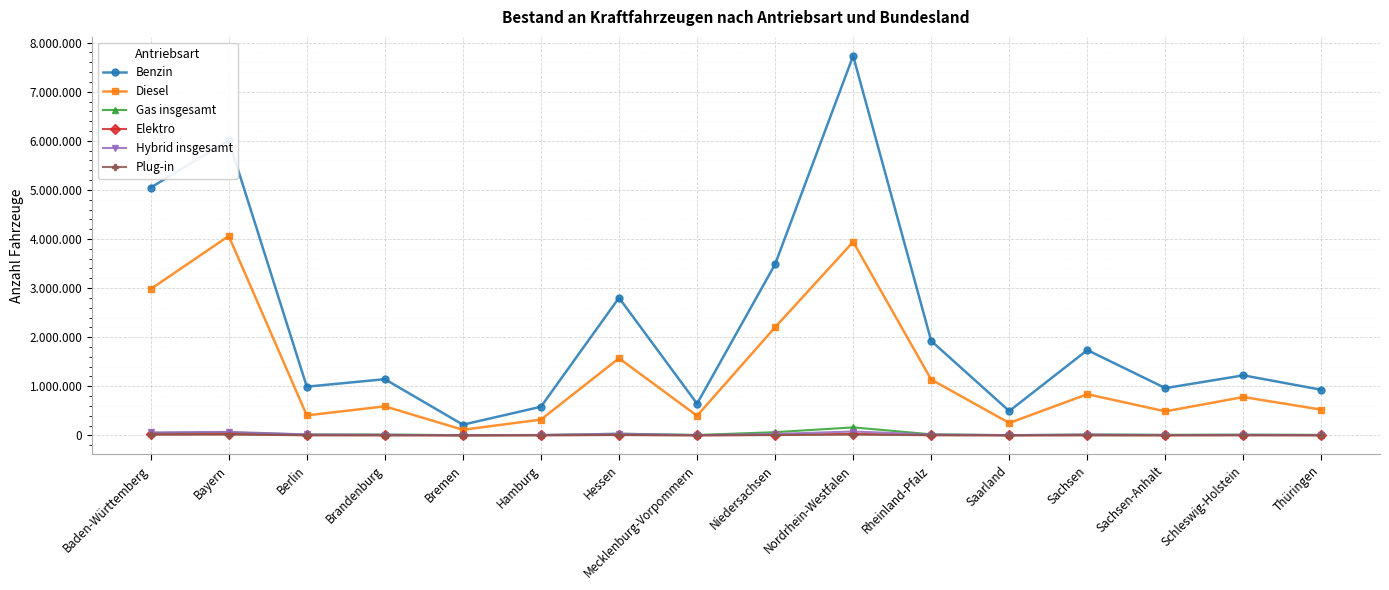

Which series has the widest spread of values?

Benzin